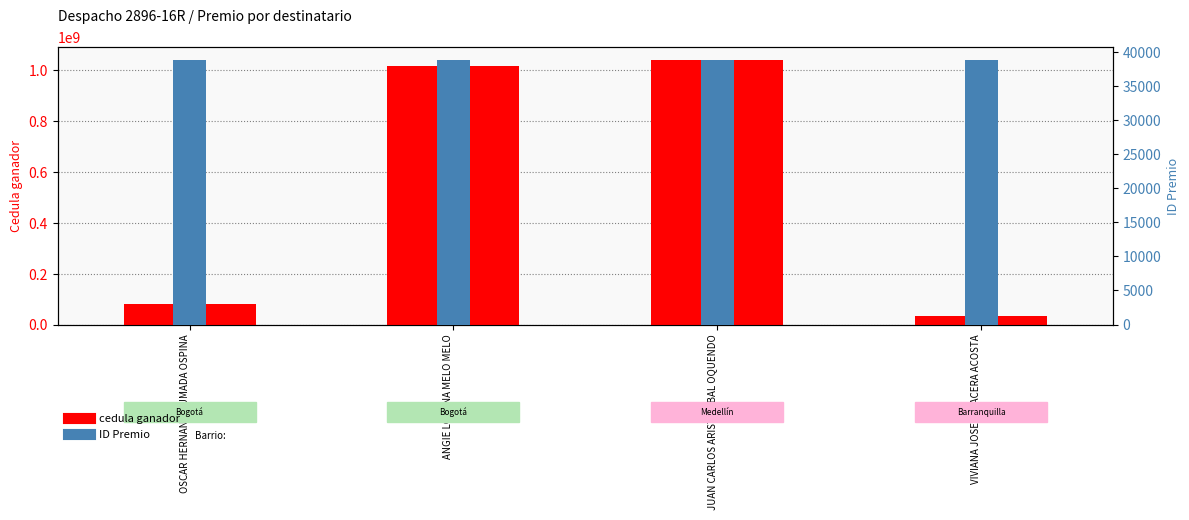

Between JUAN CARLOS ARISTIZABAL OQUENDO and OSCAR HERNAN AHUMADA OSPINA, which is larger?

JUAN CARLOS ARISTIZABAL OQUENDO